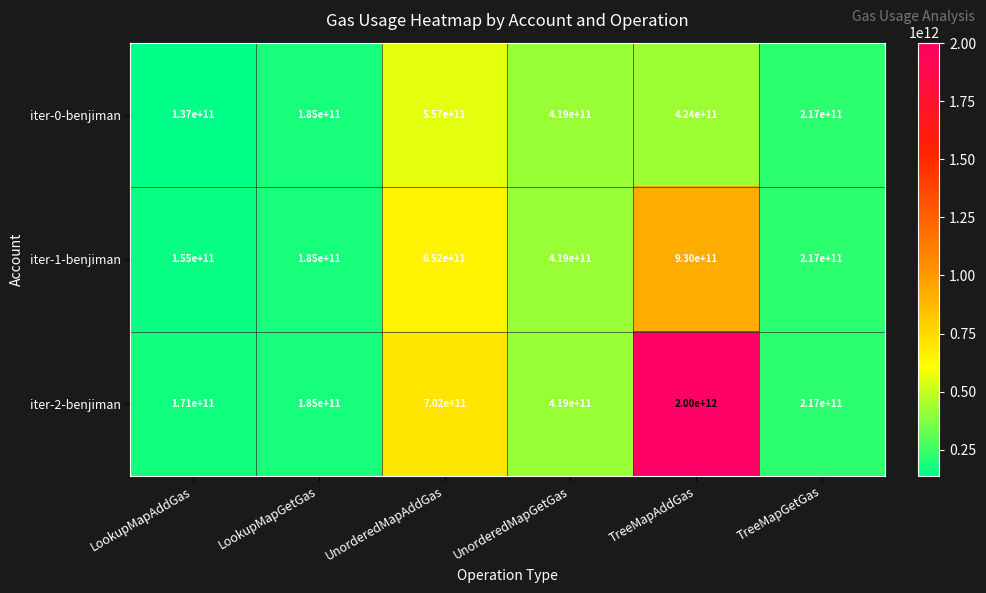

List the series in order of their overall mean, highest first.

iter-2-benjiman, iter-1-benjiman, iter-0-benjiman